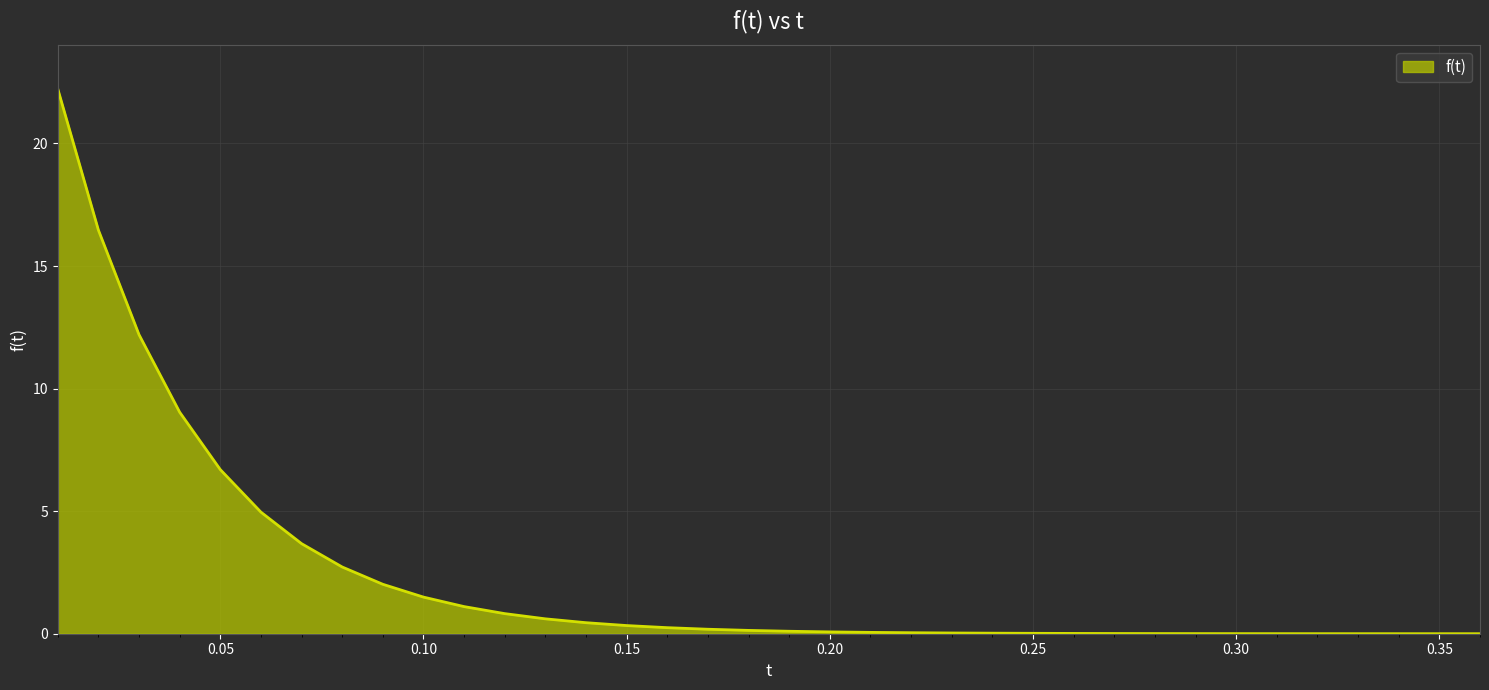

What is the maximum value shown in the chart?

22.2